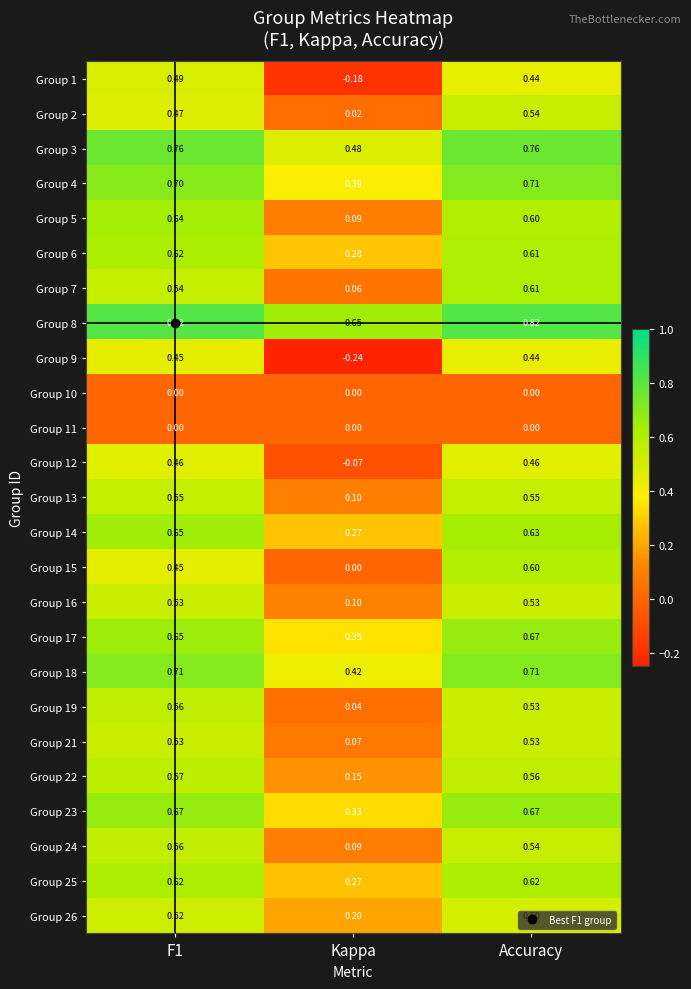

Which series changed the most between F1 and Accuracy?

Group 15